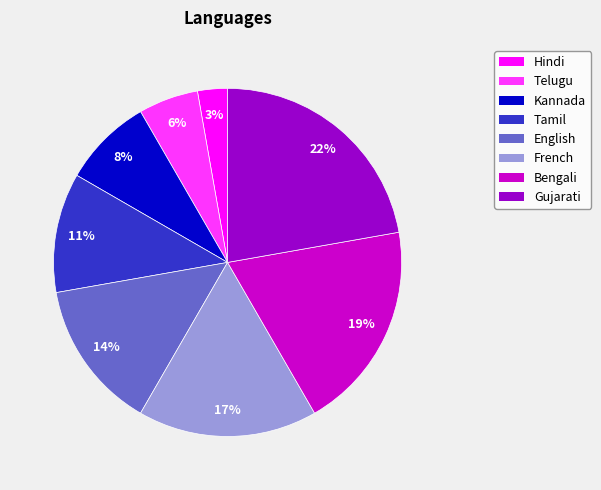

What is the largest slice in the pie chart?

Gujarati